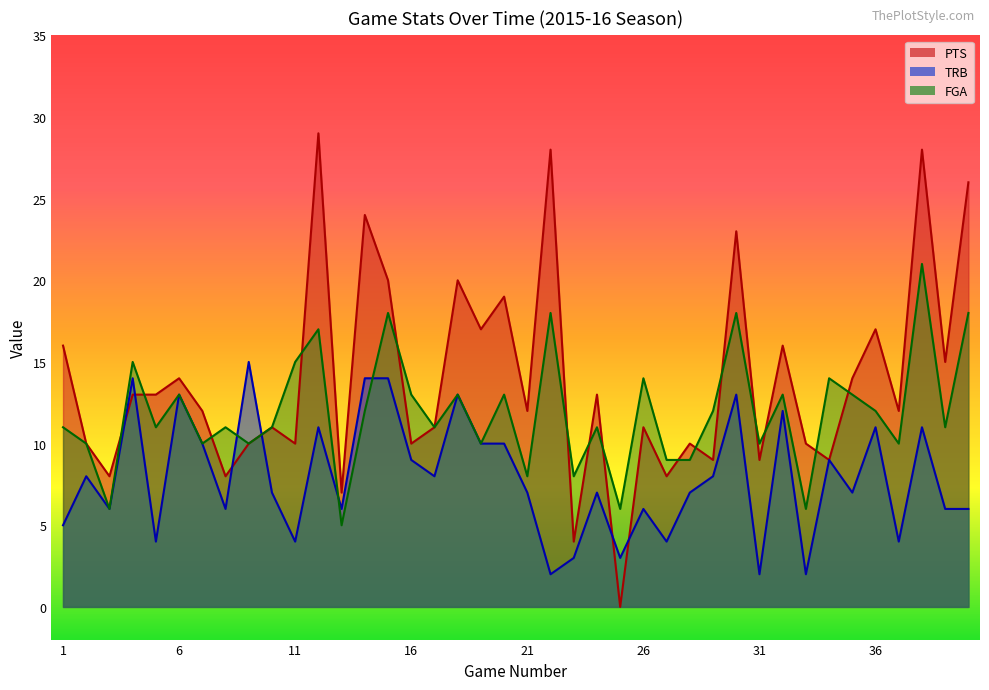

How many interior local valleys does the TRB series have?

13